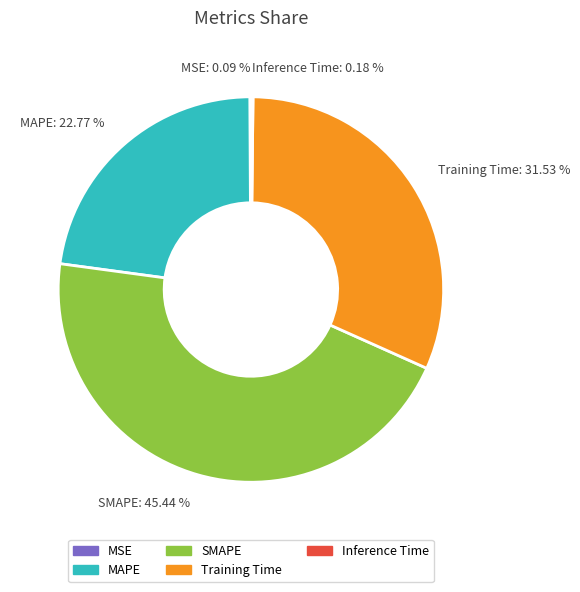

Combined, do Training Time: 31.53 % and SMAPE: 45.44 % account for over 50%?

Yes